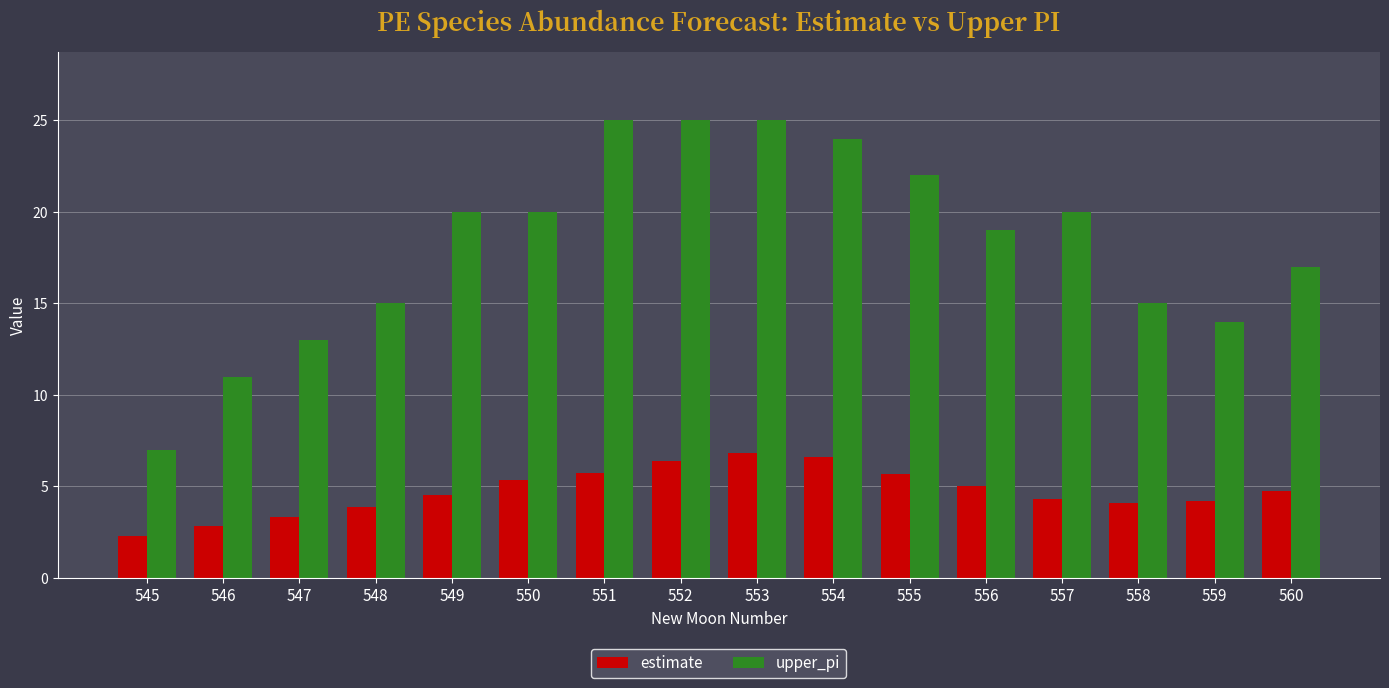

List the series in order of their peak value, lowest first.

estimate, upper_pi